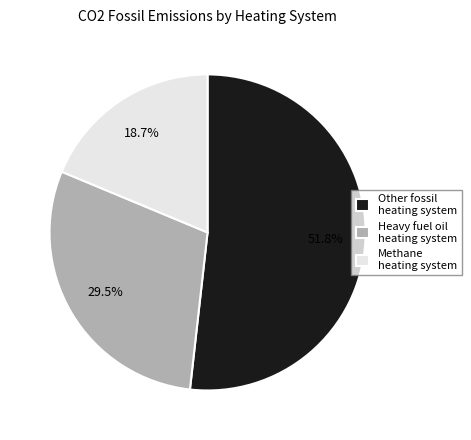

To the nearest percent, what is the average slice percentage?

33%